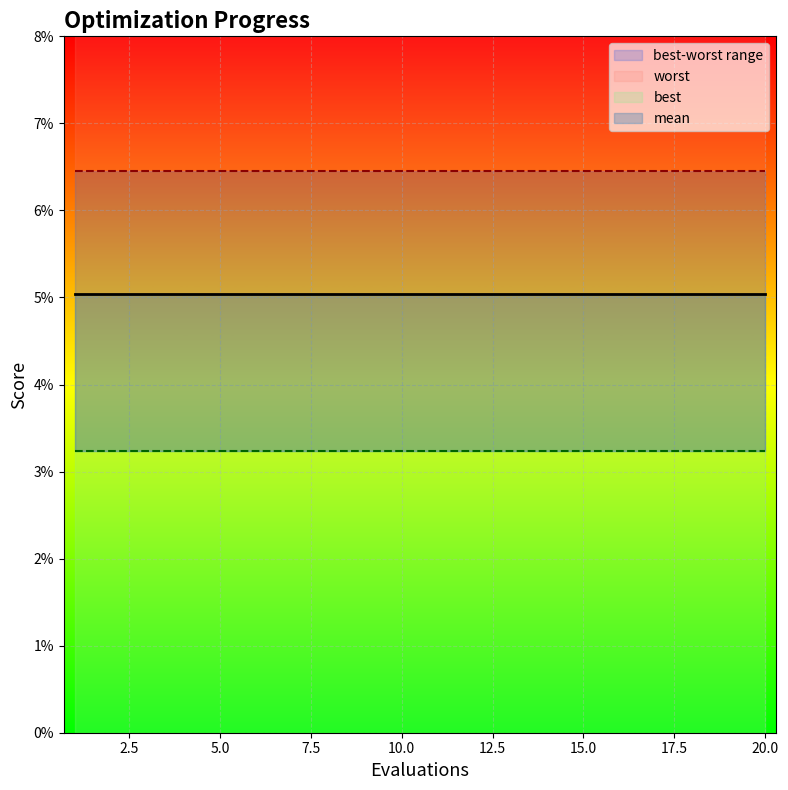

How many categories are shown in the chart?

20